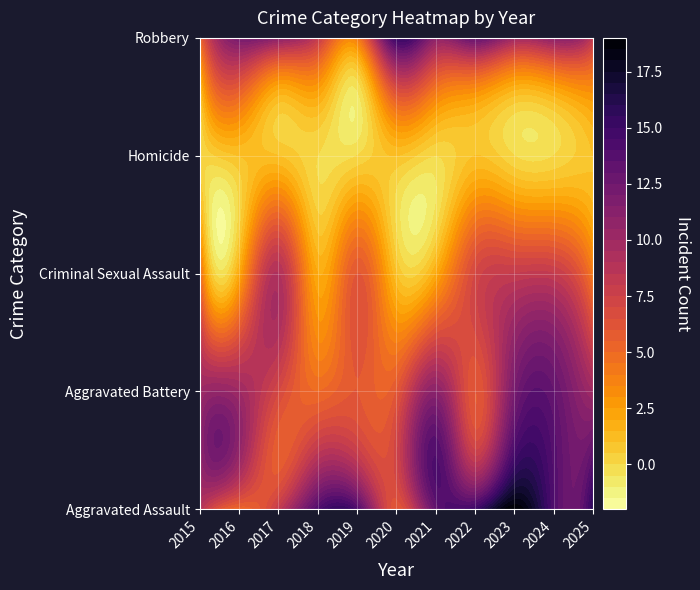

At which category is the sum across all series the highest?

2023